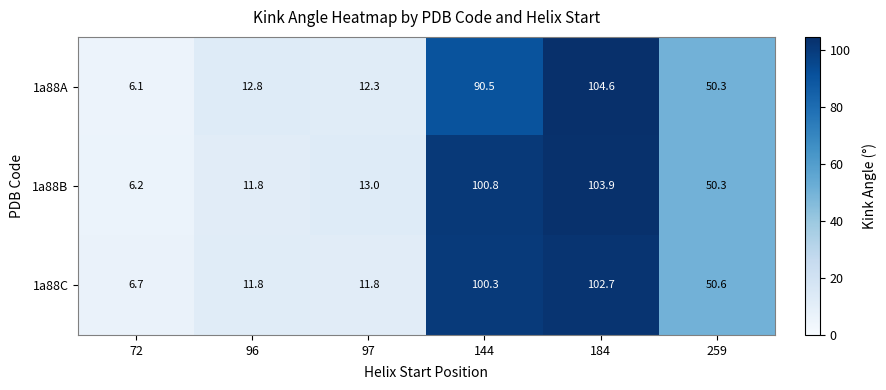

How many values in the 1a88A series exceed 50?

3